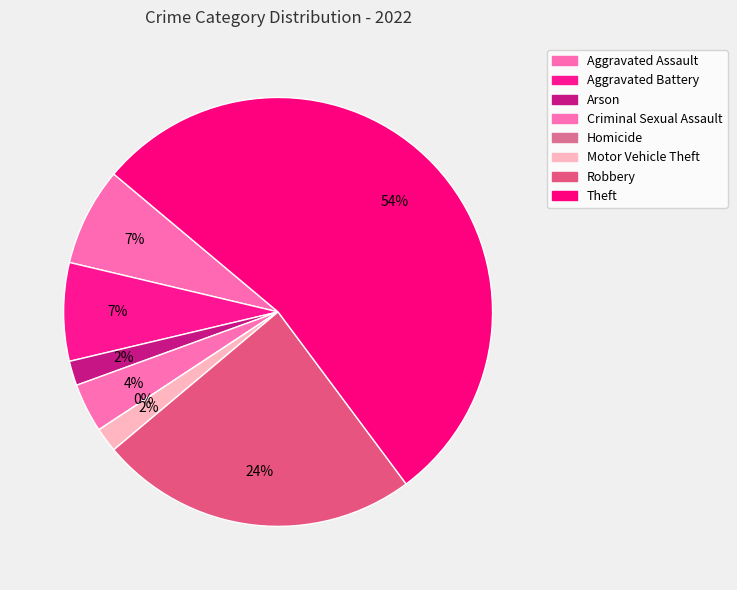

What is the largest slice in the pie chart?

Theft